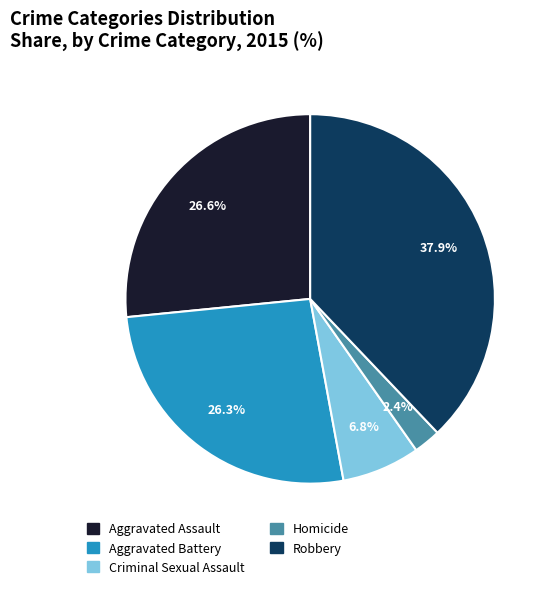

Which has a higher value, Criminal Sexual Assault or Robbery?

Robbery